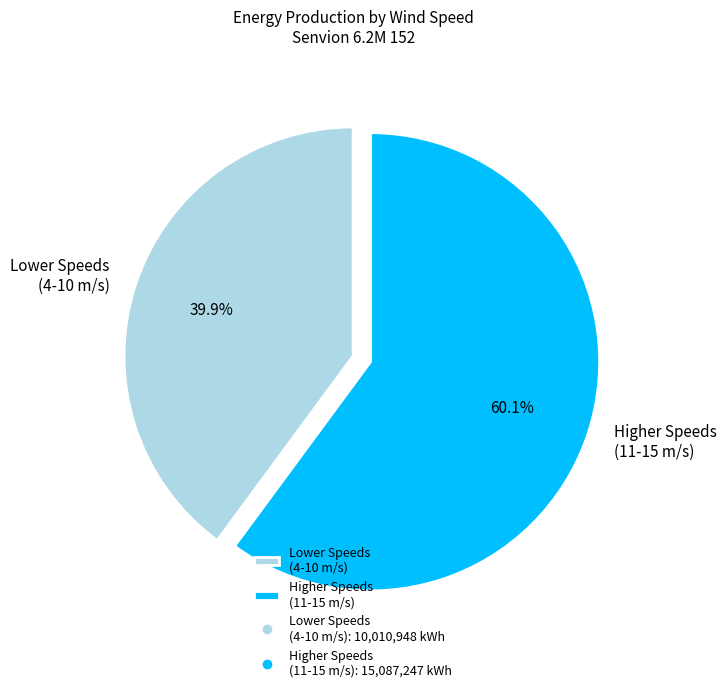

What is the smallest slice in the pie chart?

Lower Speeds (4-10 m/s)